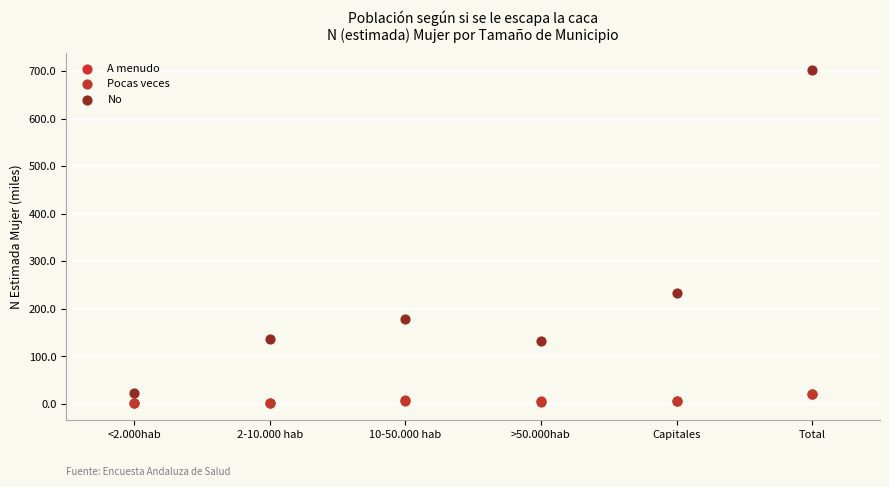

Which series reaches the maximum Y coordinate?

No